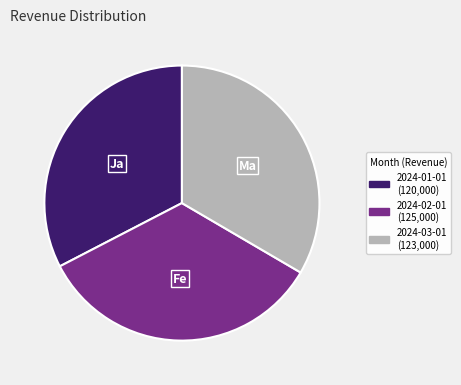

Rank the categories by value from highest to lowest.

2024-02-01, 2024-03-01, 2024-01-01